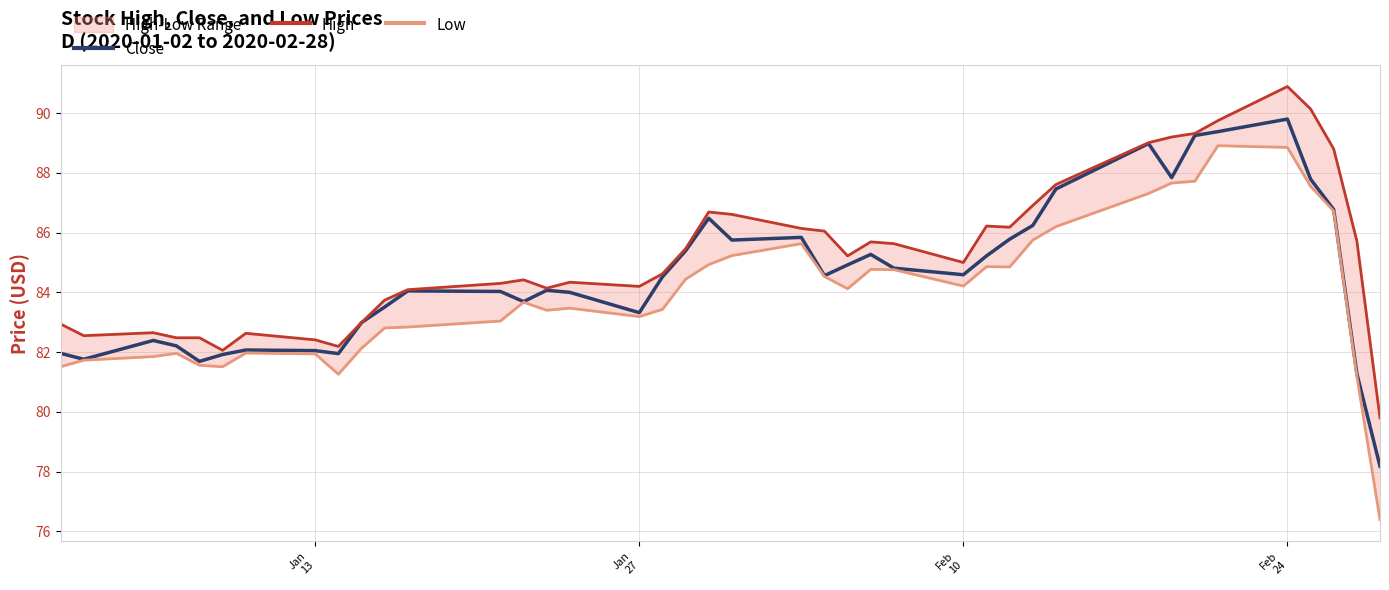

What is the lowest value of the Close series?

78.2